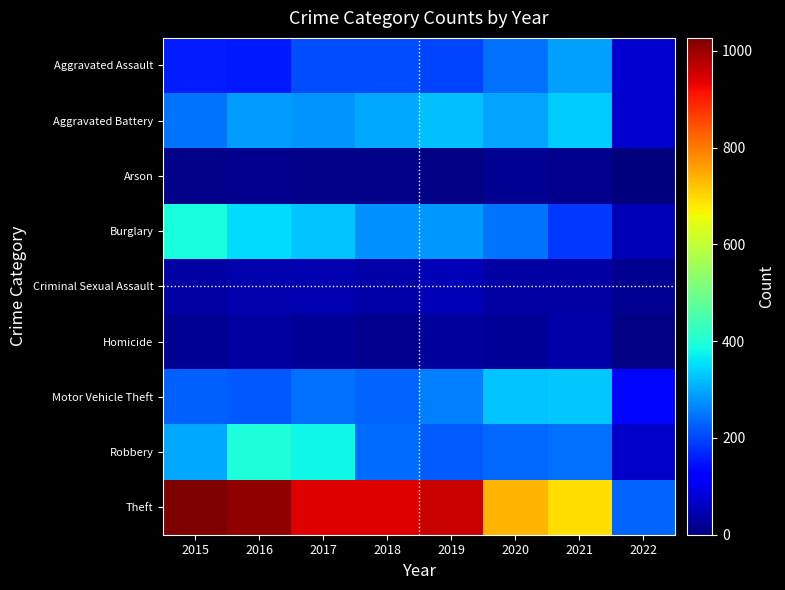

What is the total value across all series at 2016?

2500